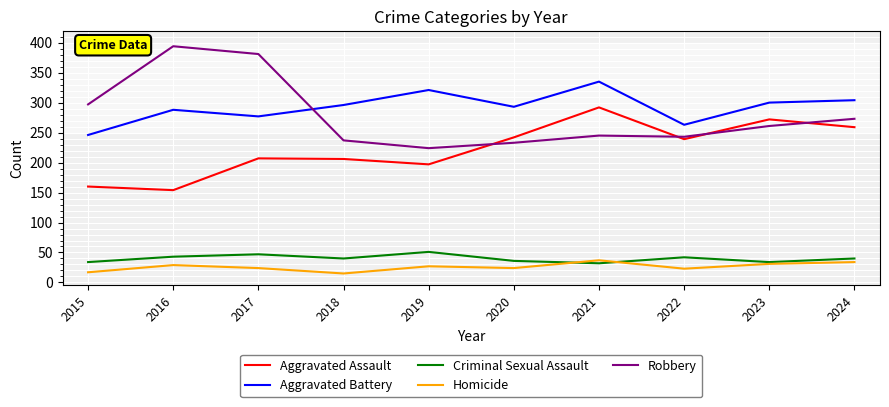

Where is the first local maximum for Criminal Sexual Assault?

2017